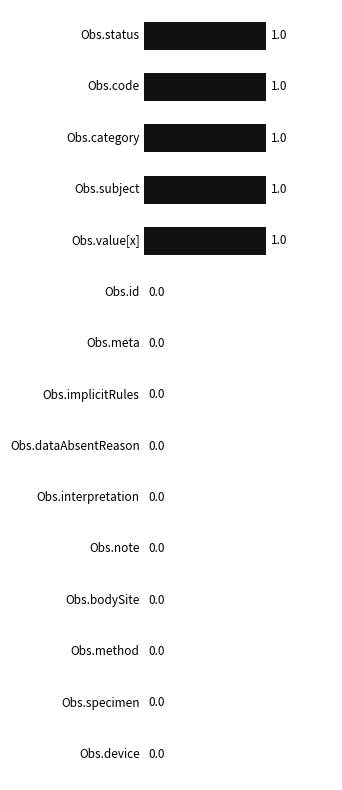

How many values are between 0 and 1?

15